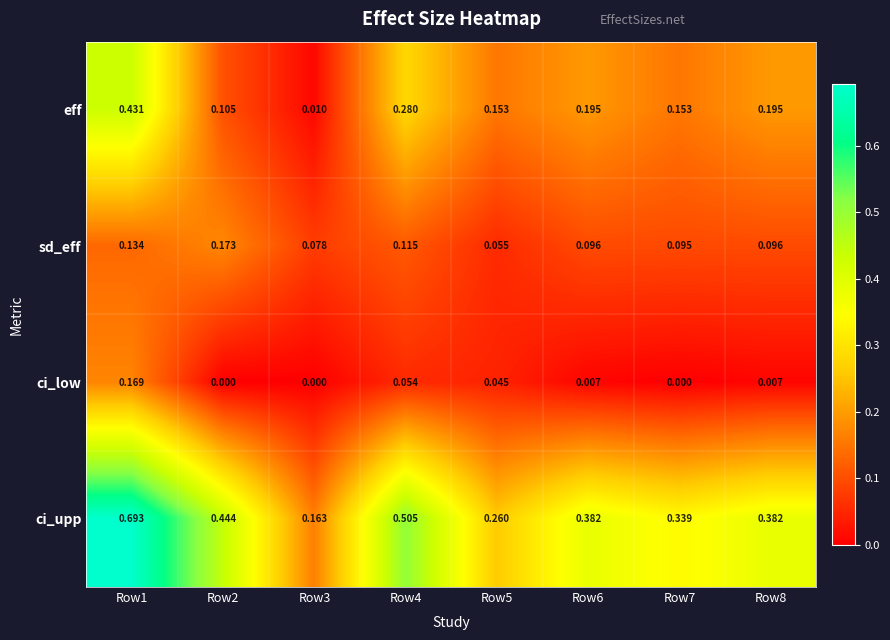

Rank the series by their average value, from highest to lowest.

ci_upp, eff, sd_eff, ci_low